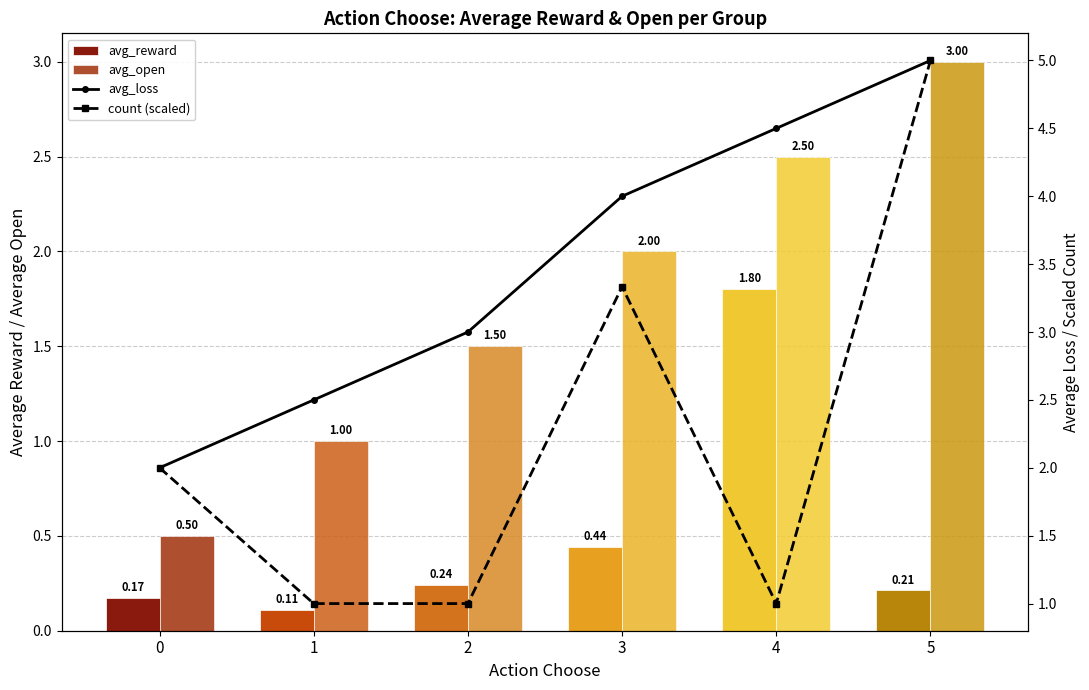

What is the minimum value for count (scaled)?

1.0